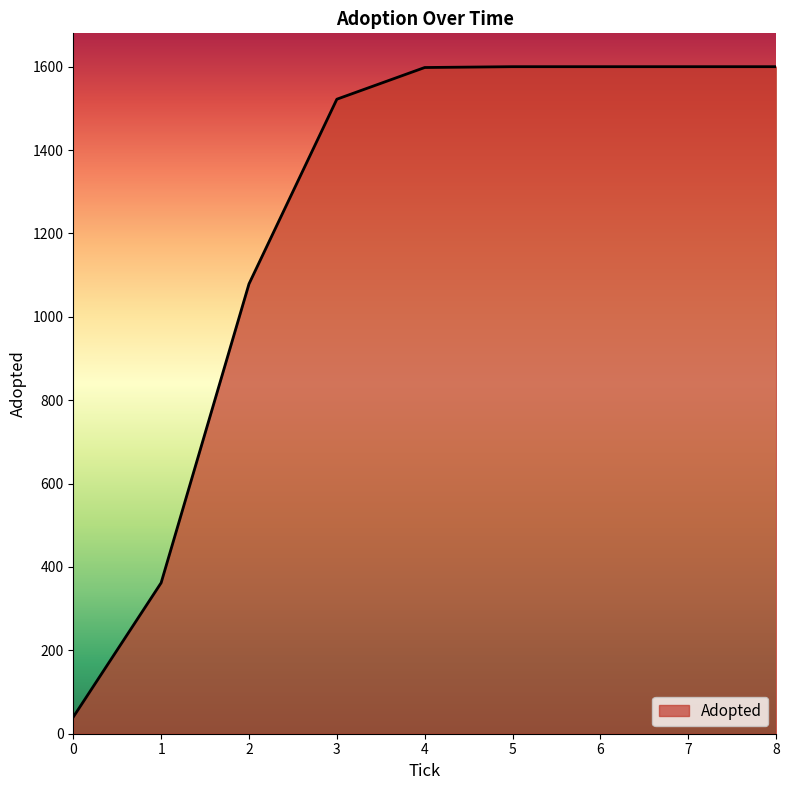

What is the greatest value displayed?

1600